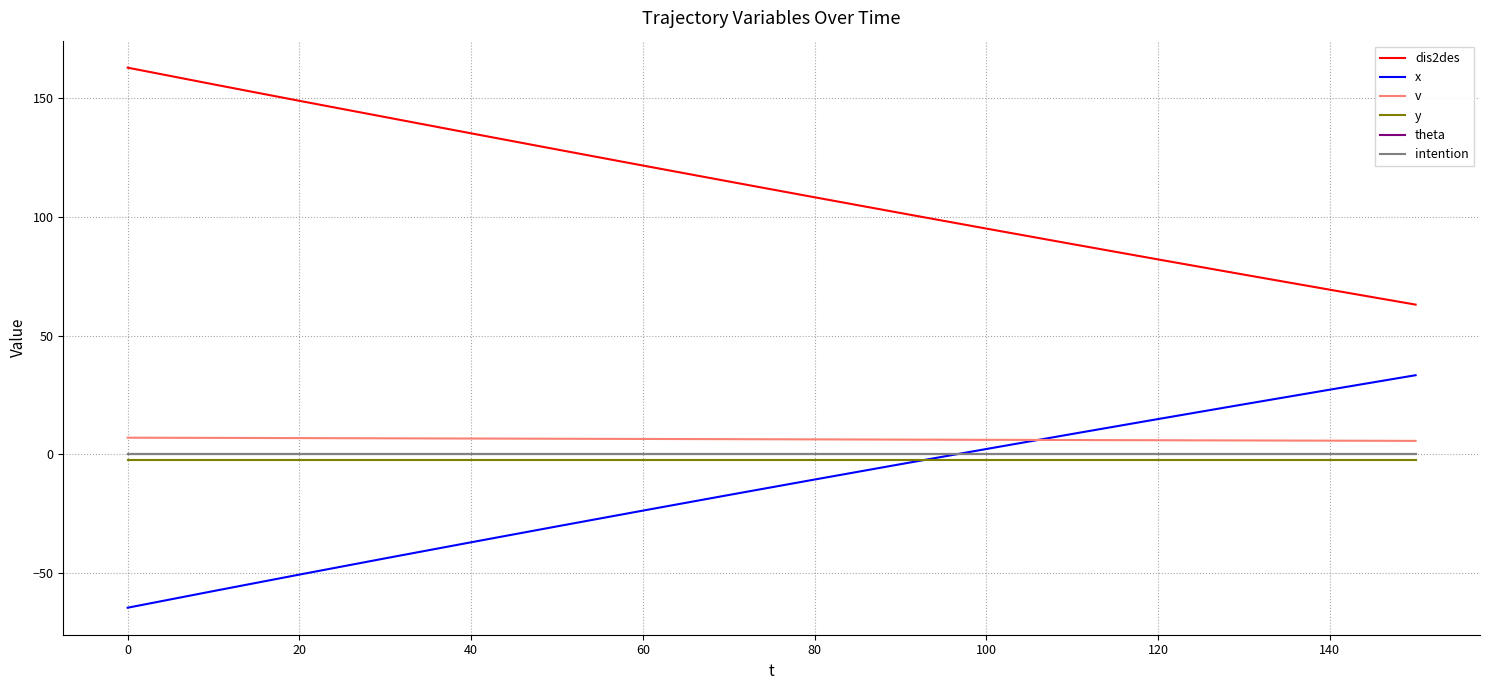

Reading right to left, what are all the values shown in this chart?

dis2des: 63.1	69.4	75.8	82.2	88.7	95.2	101.8	108.4	115.0	121.8	128.5	135.3	142.2	149.0	155.9	163.0
x: 33.4	27.3	21.1	14.9	8.6	2.3	-4.1	-10.6	-17.1	-23.7	-30.3	-37.0	-43.8	-50.6	-57.5	-64.6
v: 5.7	5.8	5.9	6.0	6.1	6.2	6.3	6.4	6.5	6.5	6.6	6.7	6.8	6.9	7.0	7.1
y: -2.5	-2.5	-2.5	-2.5	-2.5	-2.5	-2.5	-2.5	-2.5	-2.5	-2.5	-2.5	-2.5	-2.5	-2.5	-2.5
theta: 0.0	0.0	0.0	0.0	0.0	0.0	0.0	0.0	0.0	0.0	0.0	0.0	0.0	0.0	0.0	0.0
intention: 0.0	0.0	0.0	0.0	0.0	0.0	0.0	0.0	0.0	0.0	0.0	0.0	0.0	0.0	0.0	0.0